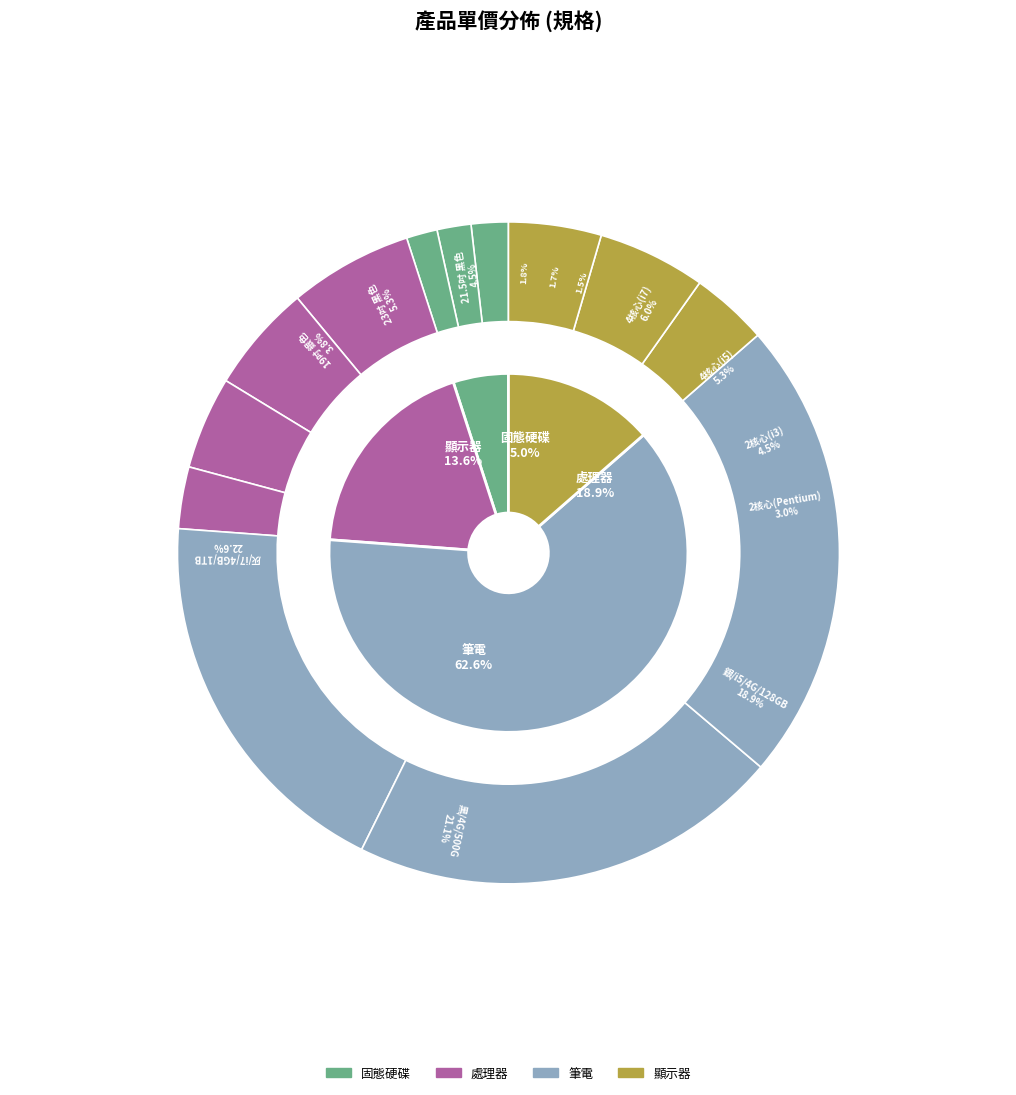

To the nearest percent, what is the difference between the 黑/4G/500G and 銀/i5/4G/128GB slice percentages?

2%